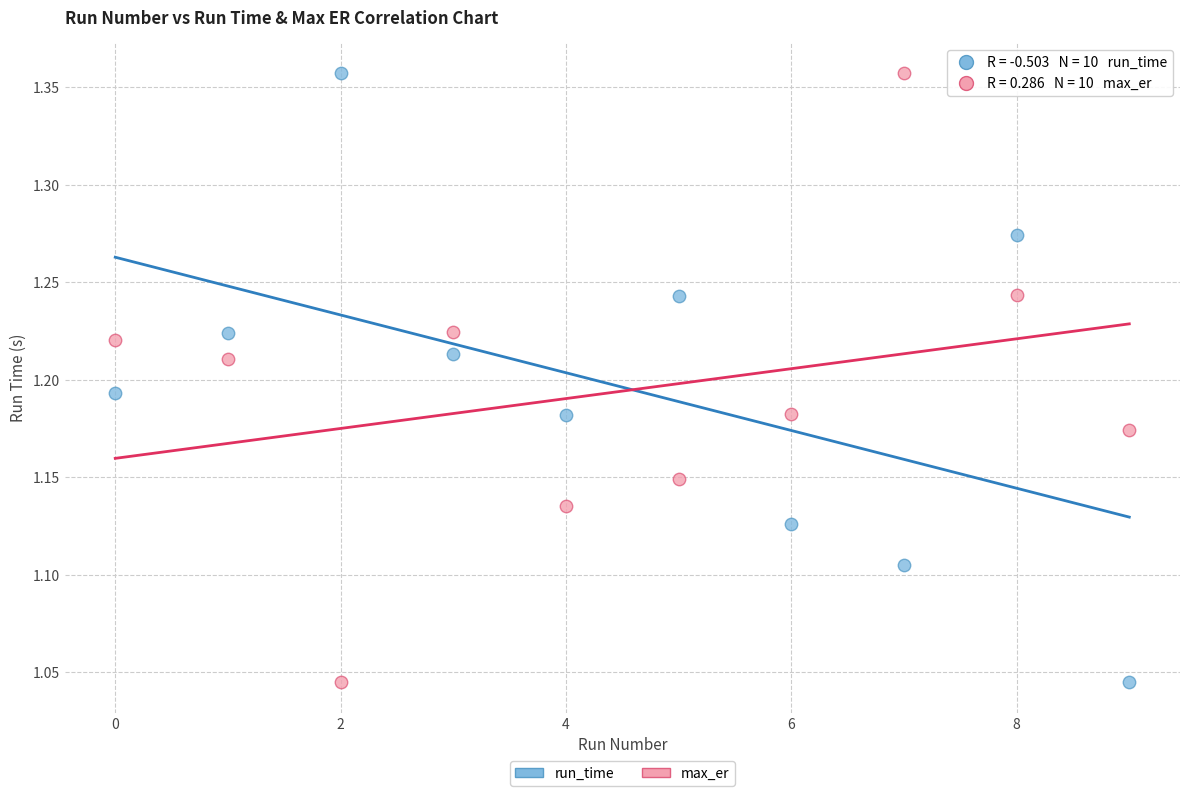

What are all the series names shown in the legend?

run_time, max_er